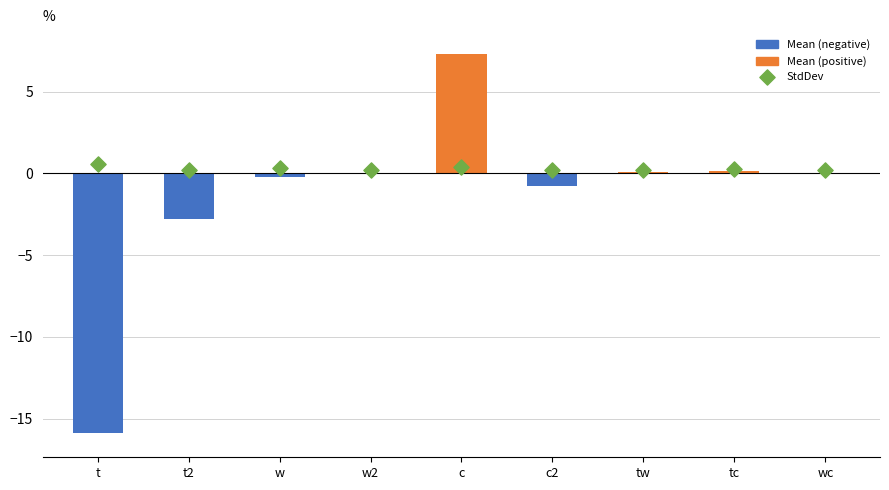

At which category is the sum across all series the highest?

c